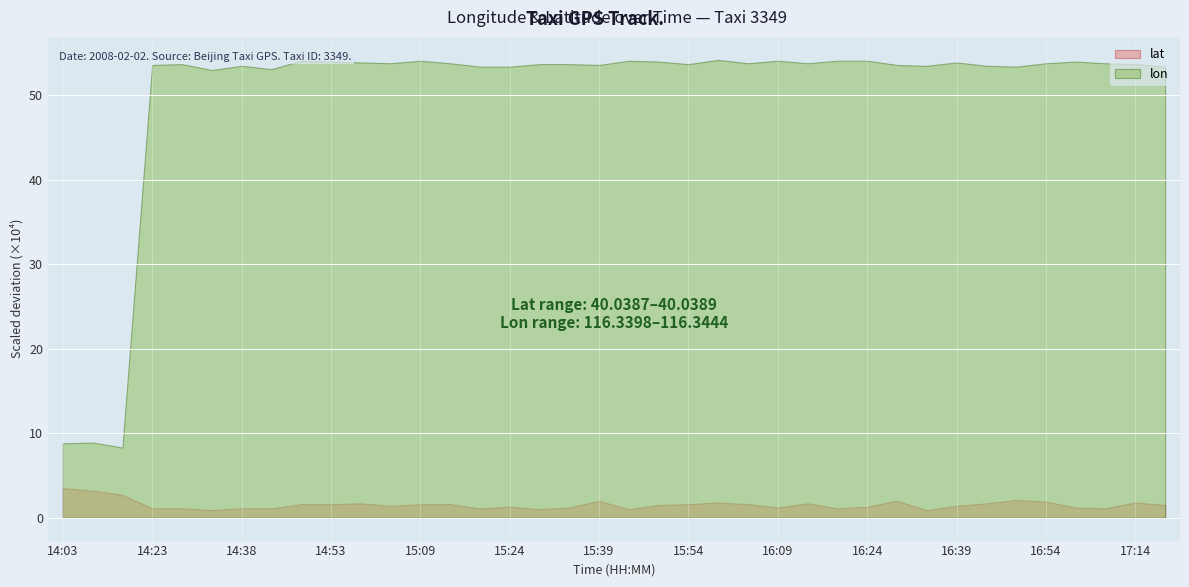

Which label corresponds to the smallest value in the chart?

14:33